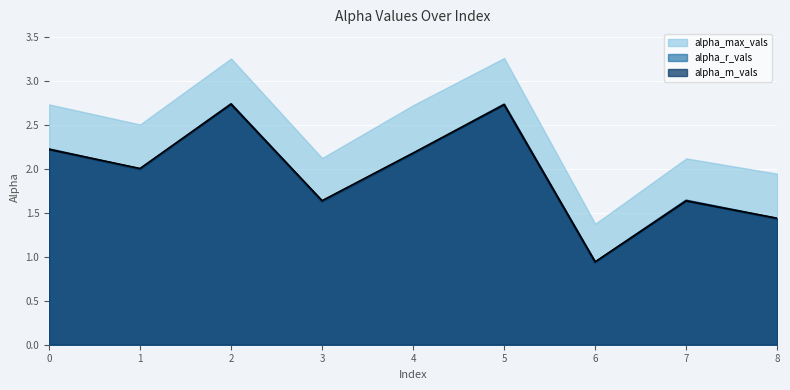

What is the minimum value shown in the chart?

0.9